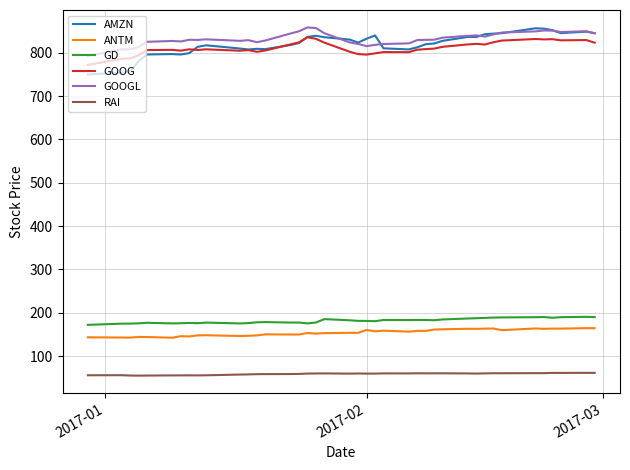

In GOOGL, how many points are lower than both neighbors (excluding endpoints)?

8